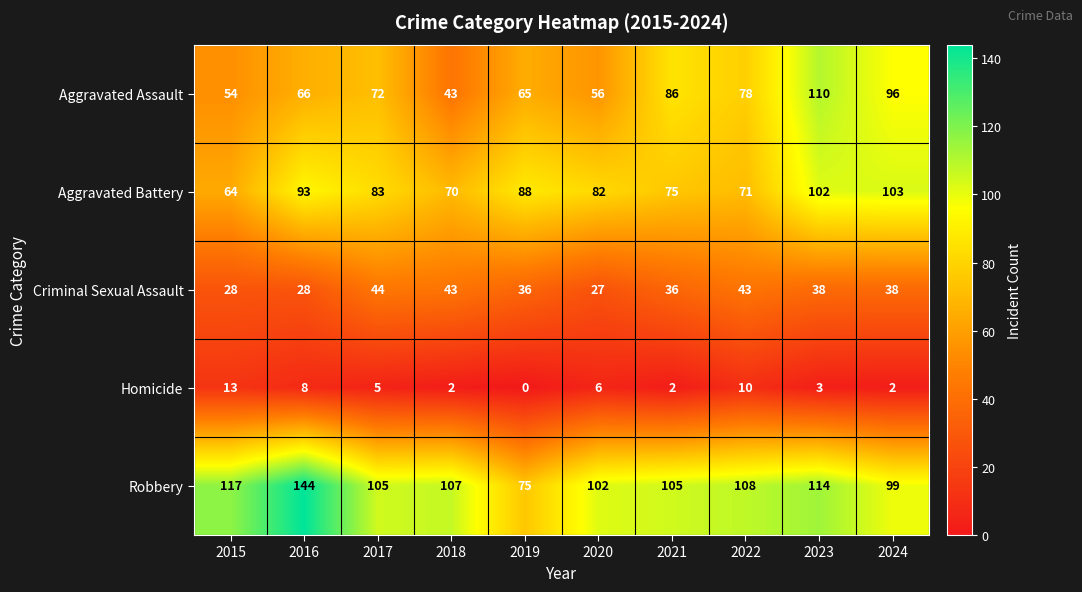

What is the difference between the Robbery values at 2024 and 2022?

9